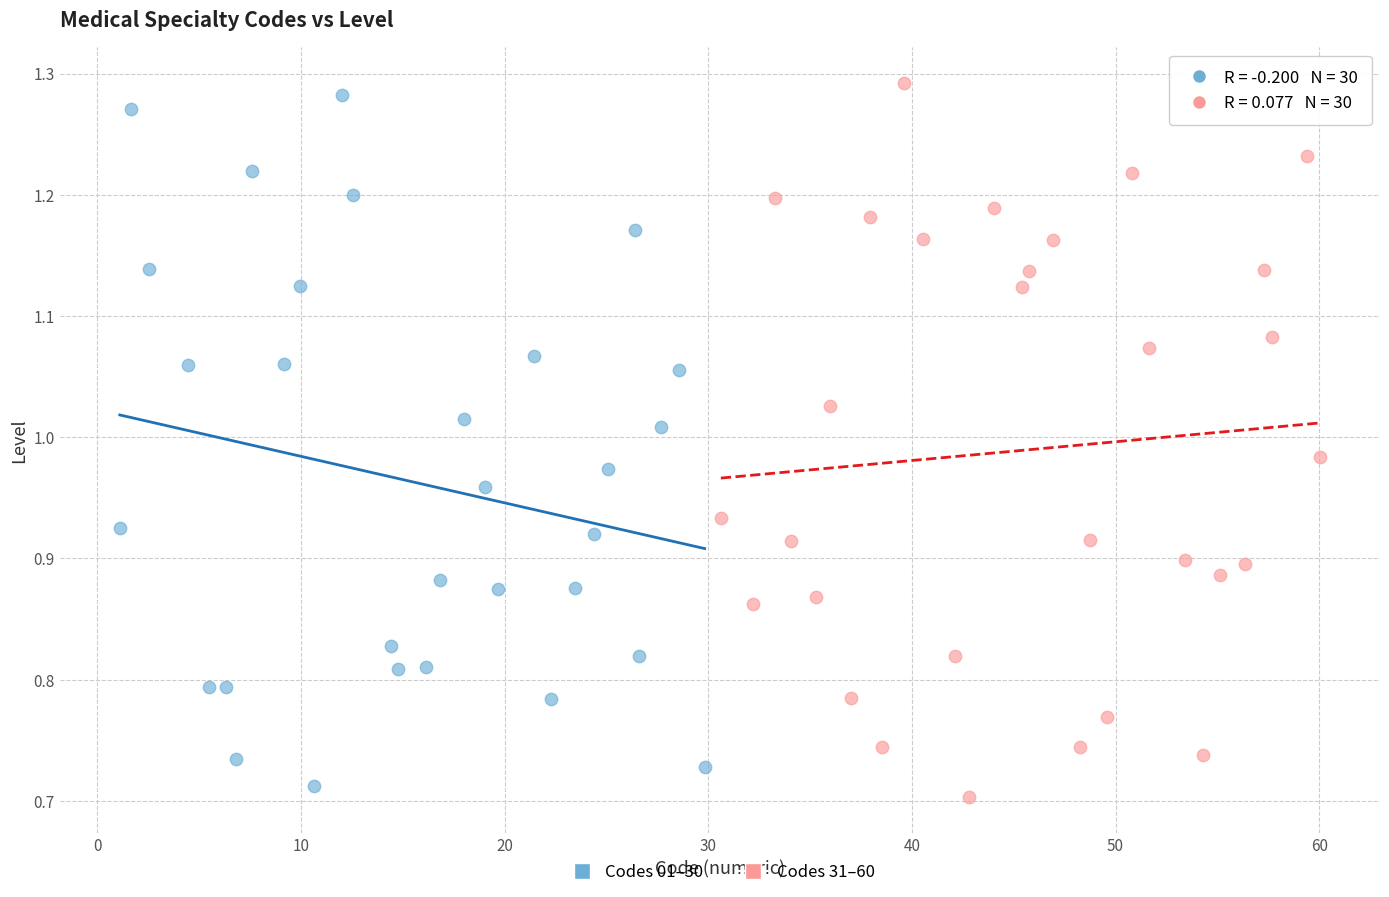

What are all the series names shown in the legend?

Codes 01–30, Codes 31–60